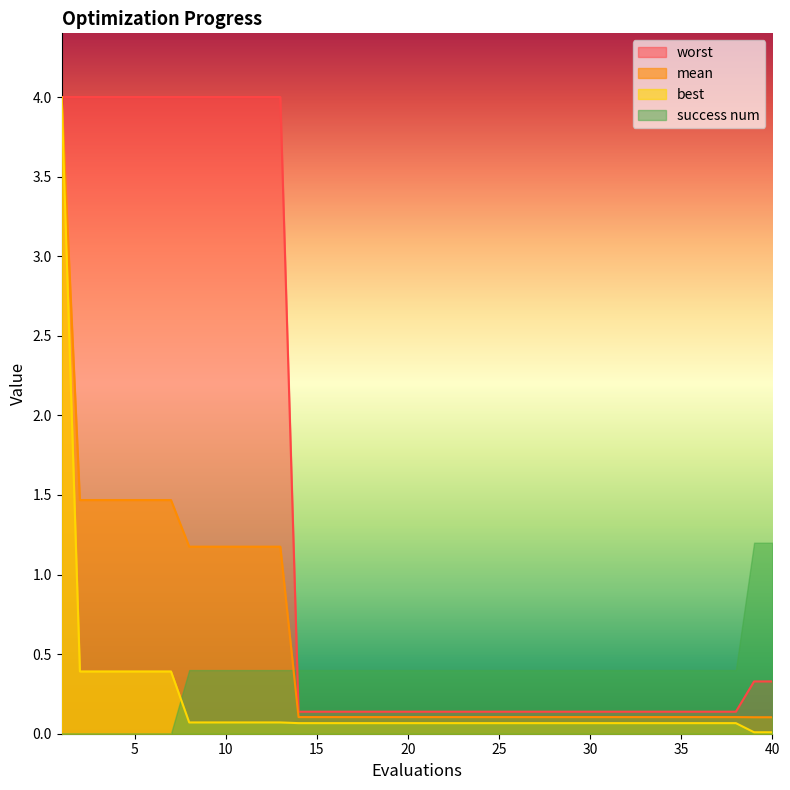

At which category is the sum across all series the highest?

1